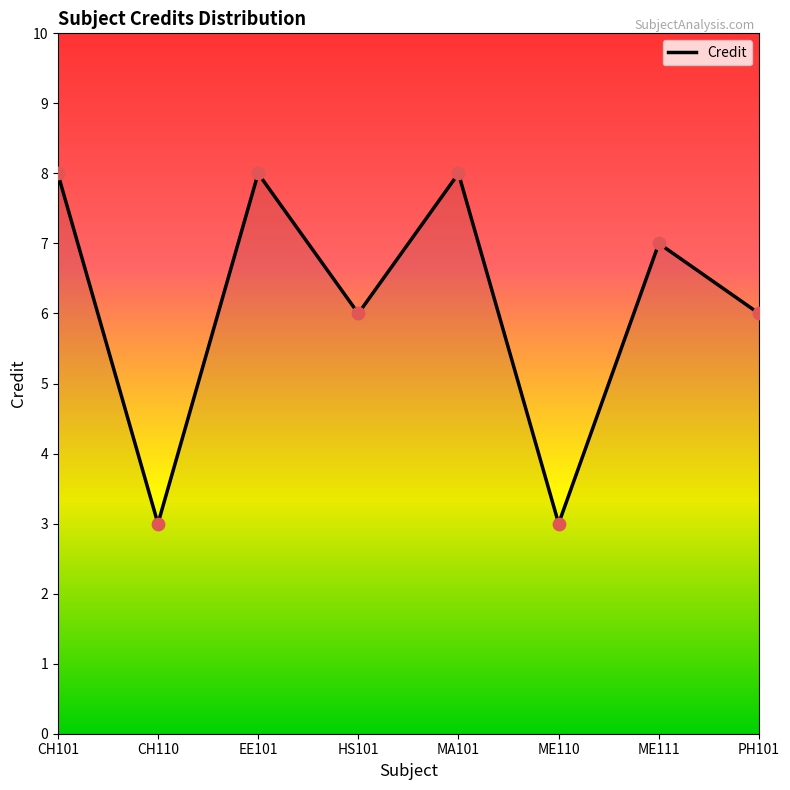

What is the change in value from CH101 to CH110?

-5